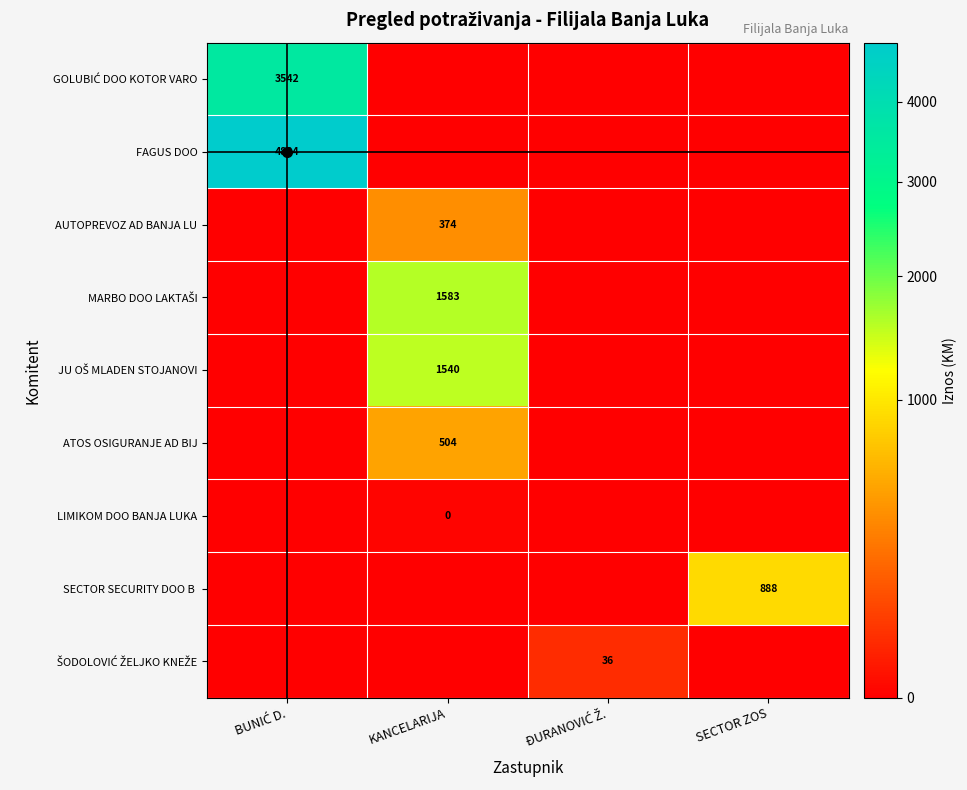

Rank the categories by ŠODOLOVIĆ ŽELJKO KNEŽE value from lowest to highest.

BUNIĆ D., KANCELARIJA, SECTOR ZOS, ĐURANOVIĆ Ž.